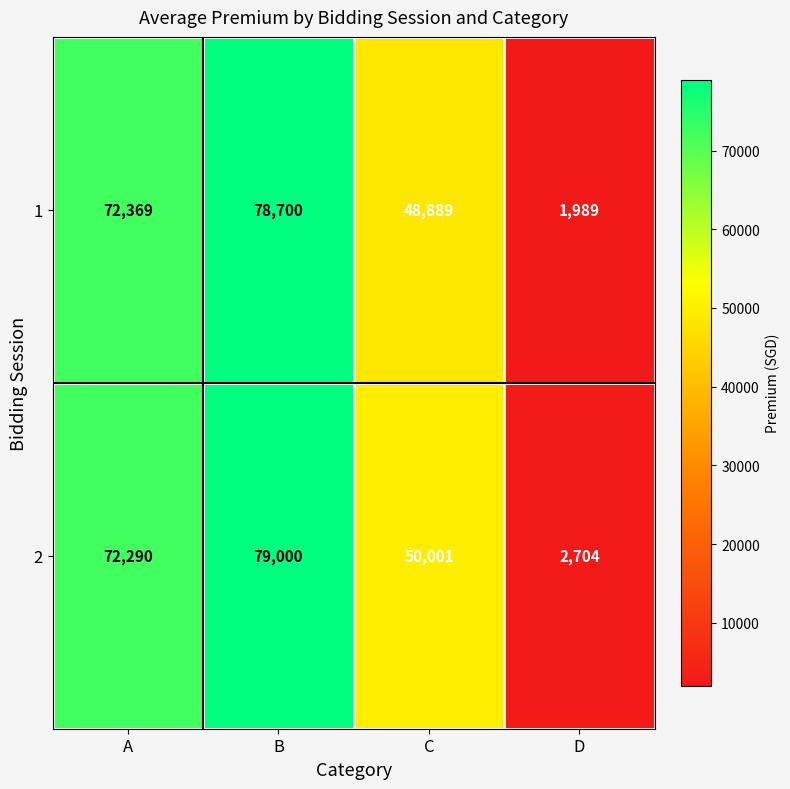

What is the maximum value shown in the chart?

79000